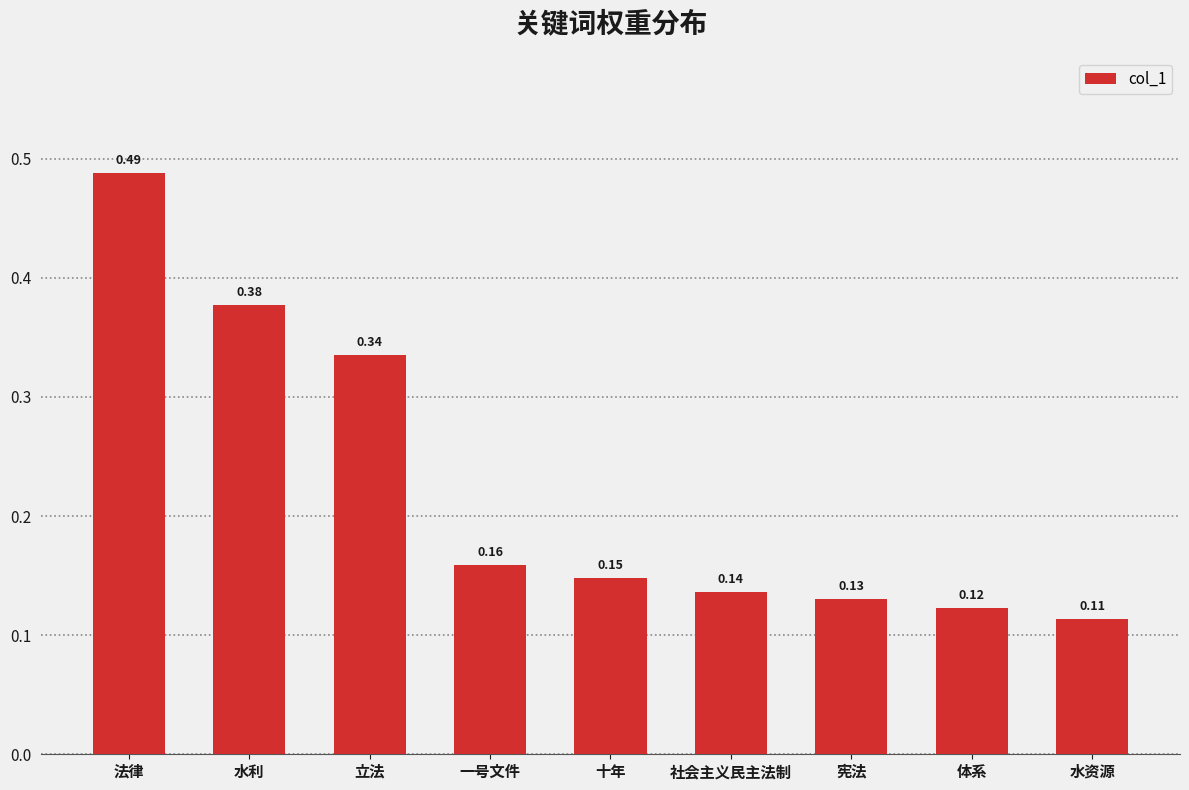

What is the change in value from 水利 to 水资源?

-0.3